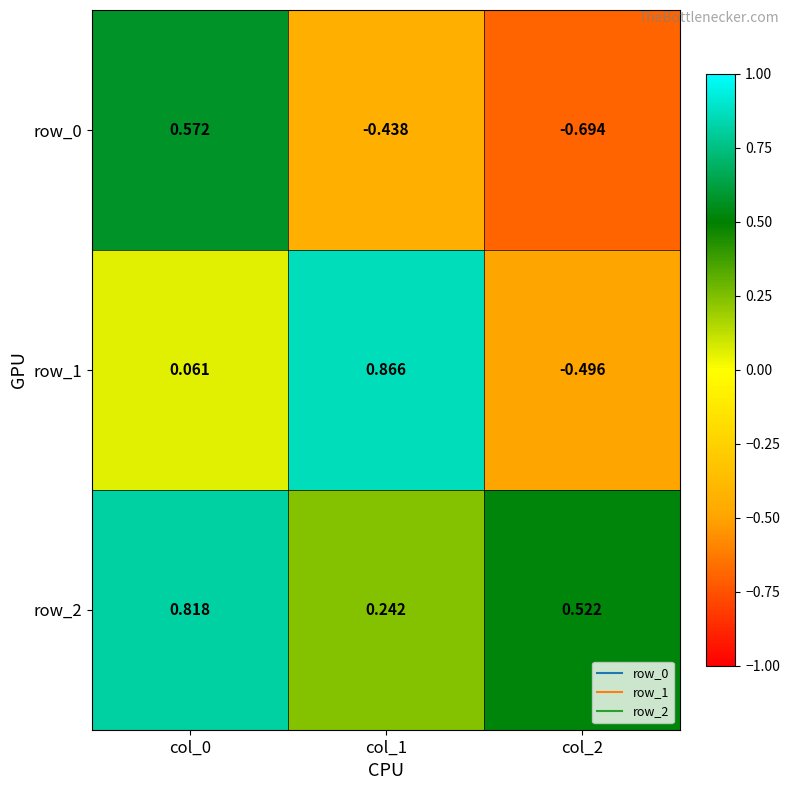

What is the spread (max minus min) of values at col_0?

0.8